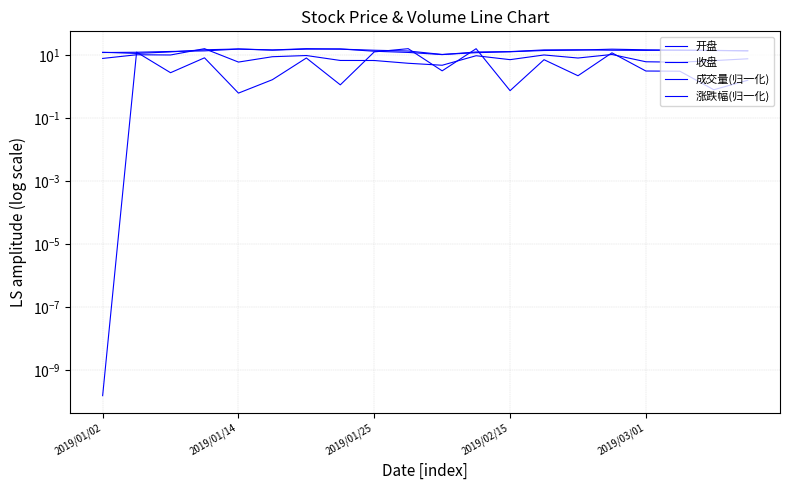

At 9, list the series in order from largest to smallest.

涨跌幅(归一化), 开盘, 收盘, 成交量(归一化)